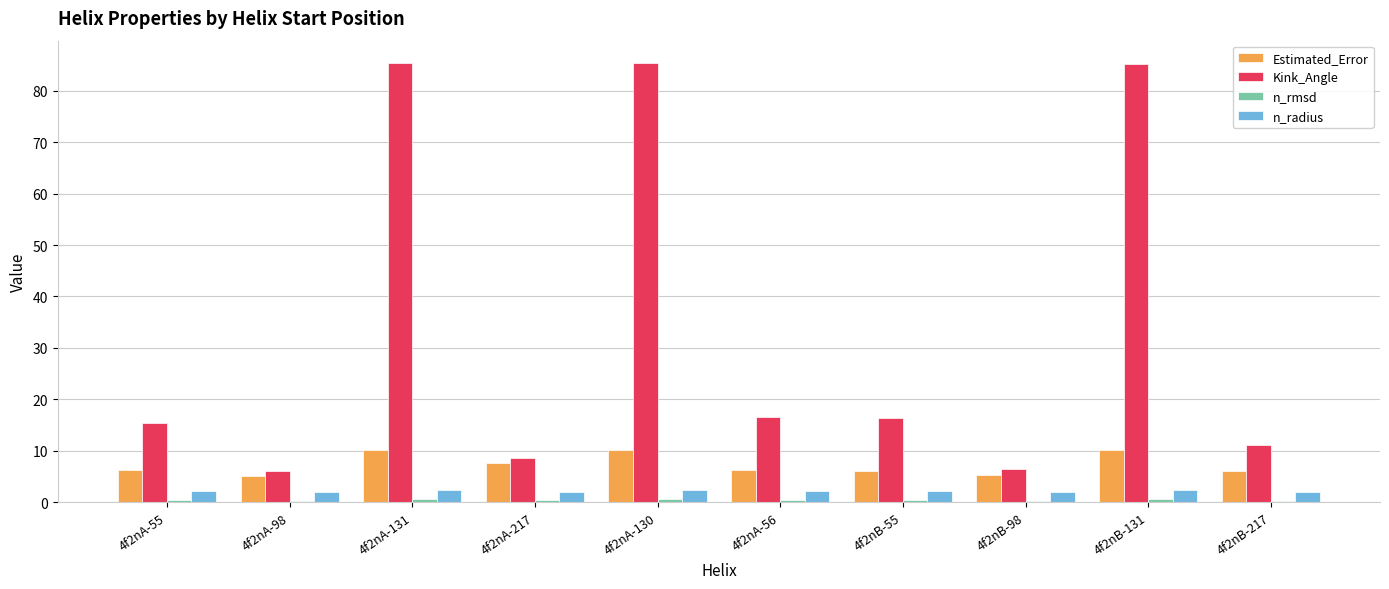

What is the label of the 5th bar from the left?

4f2nA-130